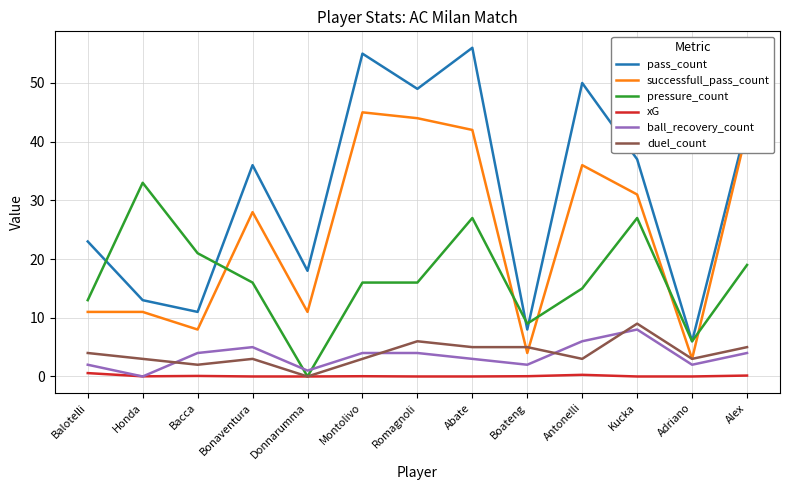

Is it true that ball_recovery_count equals 2.0 at Balotelli?

True